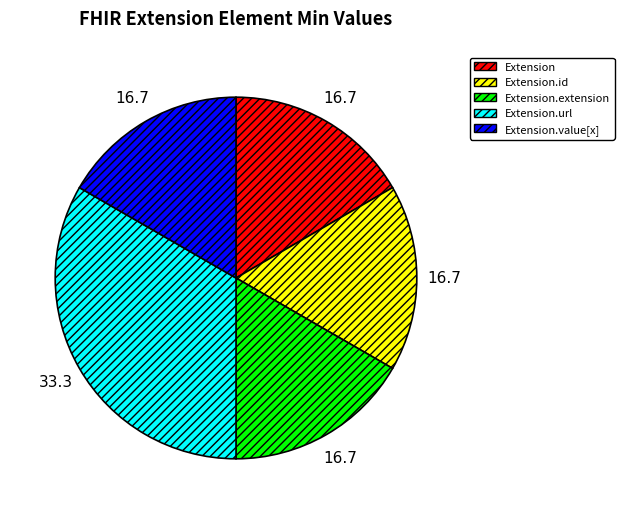

Is there any slice that represents more than half of the pie?

No